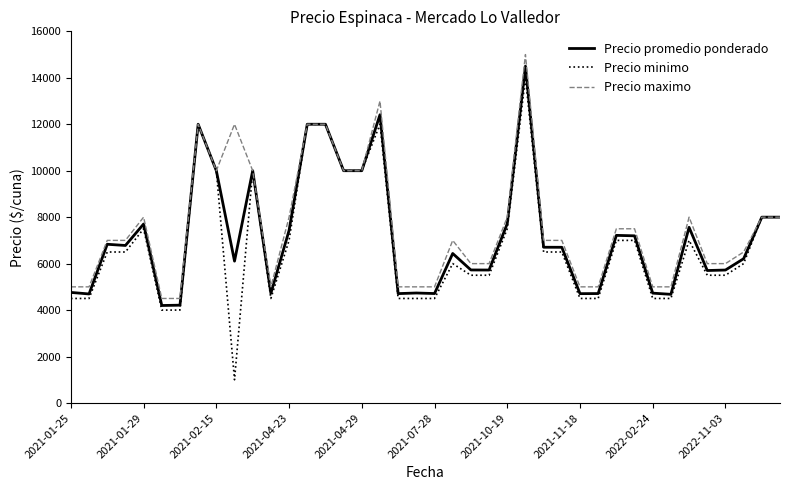

What is the minimum value shown in the chart?

1000